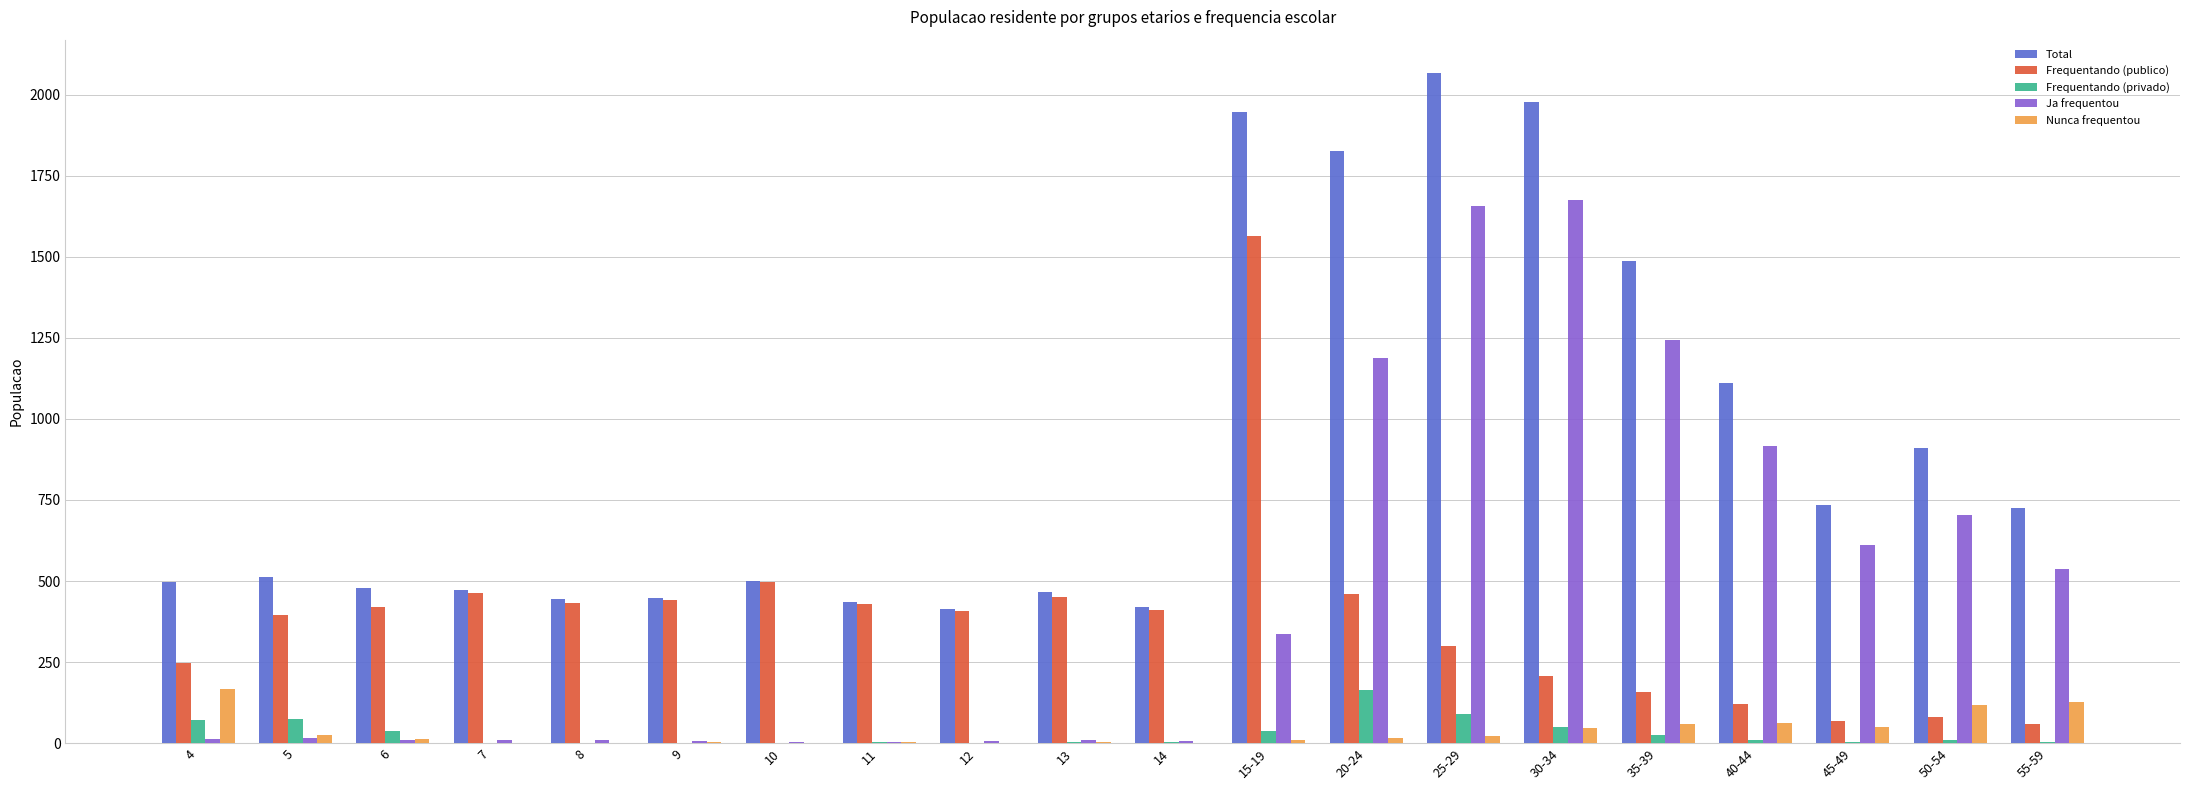

What is the maximum value shown in the chart?

2067